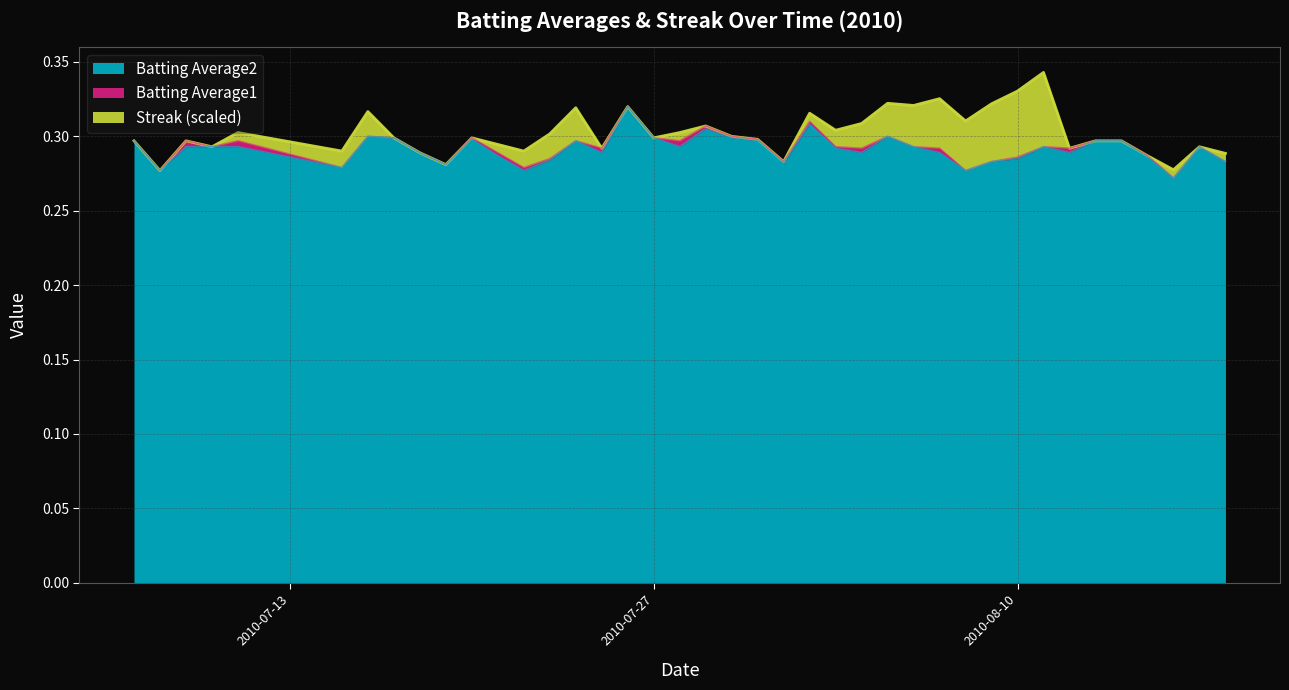

What are all the series names shown in the legend?

Batting Average2, Batting Average1, Streak (scaled)